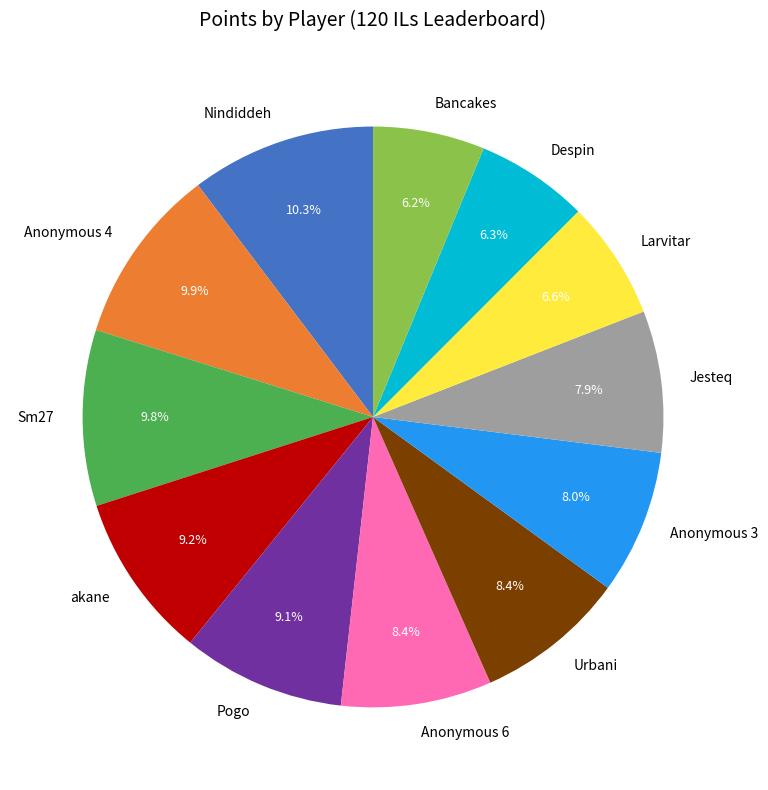

Is the sum of akane and Bancakes greater than half?

No